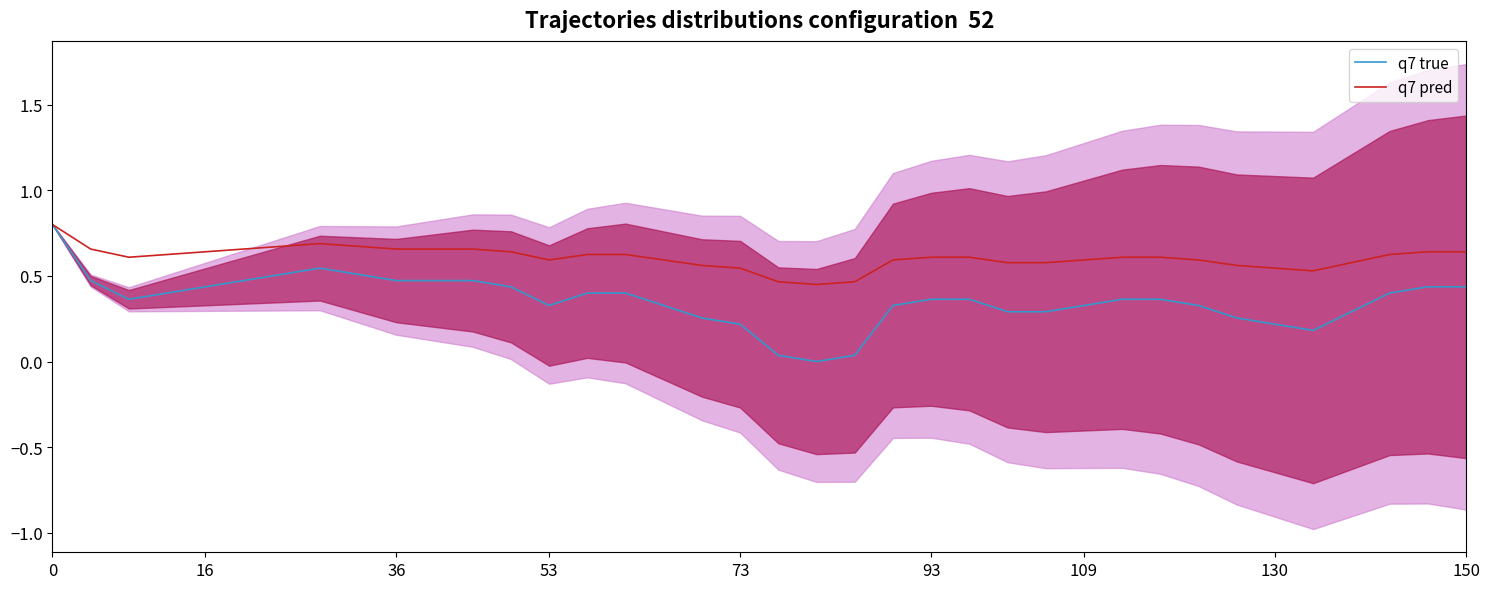

What are all the series names shown in the legend?

q7 true, q7 pred